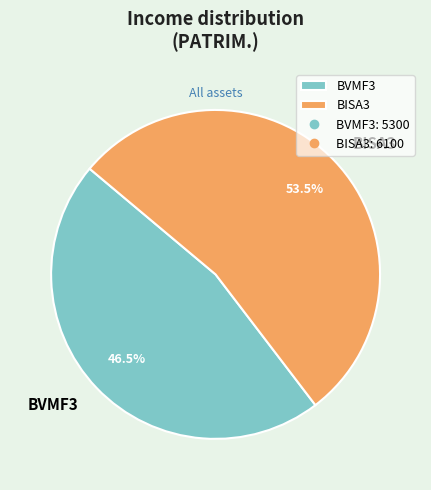

Between BVMF3 and BISA3, which is larger?

BISA3